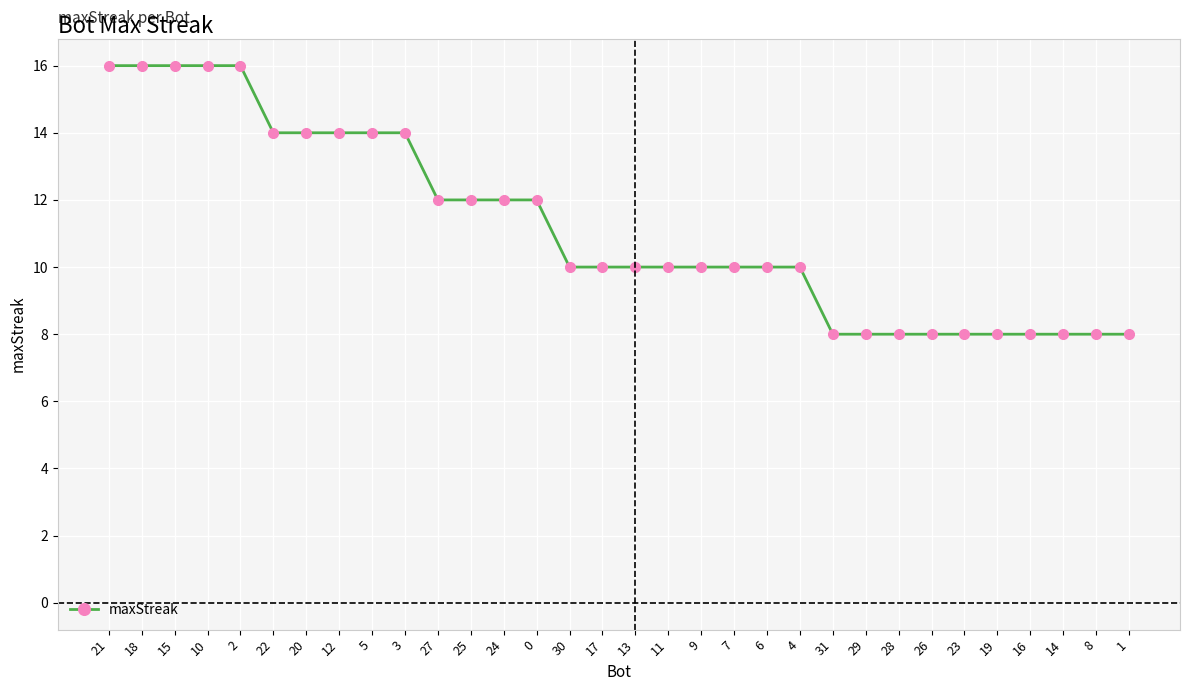

Reading left to right, list all the values displayed in this chart.

16	16	16	16	16	14	14	14	14	14	12	12	12	12	10	10	10	10	10	10	10	10	8	8	8	8	8	8	8	8	8	8